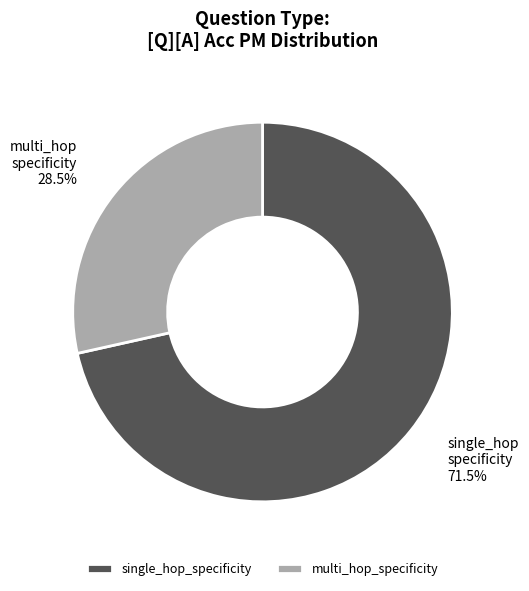

To the nearest percent, what is the average slice percentage?

50%